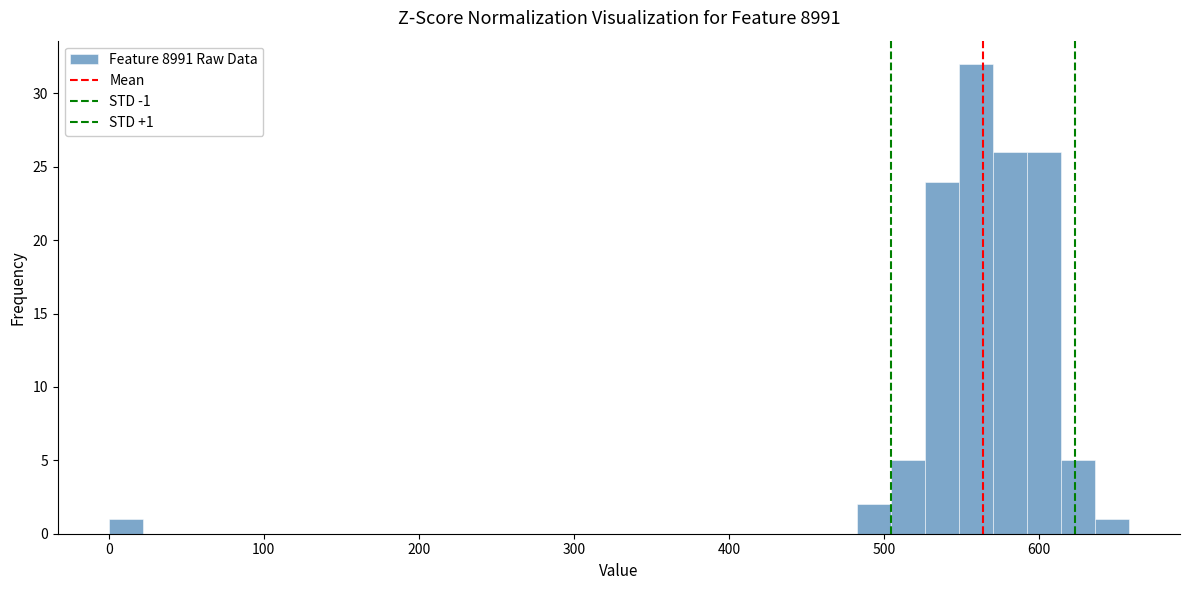

Around what value on the x-axis is the tallest bar? Give the approximate position of its centre, as read against the axis.

560